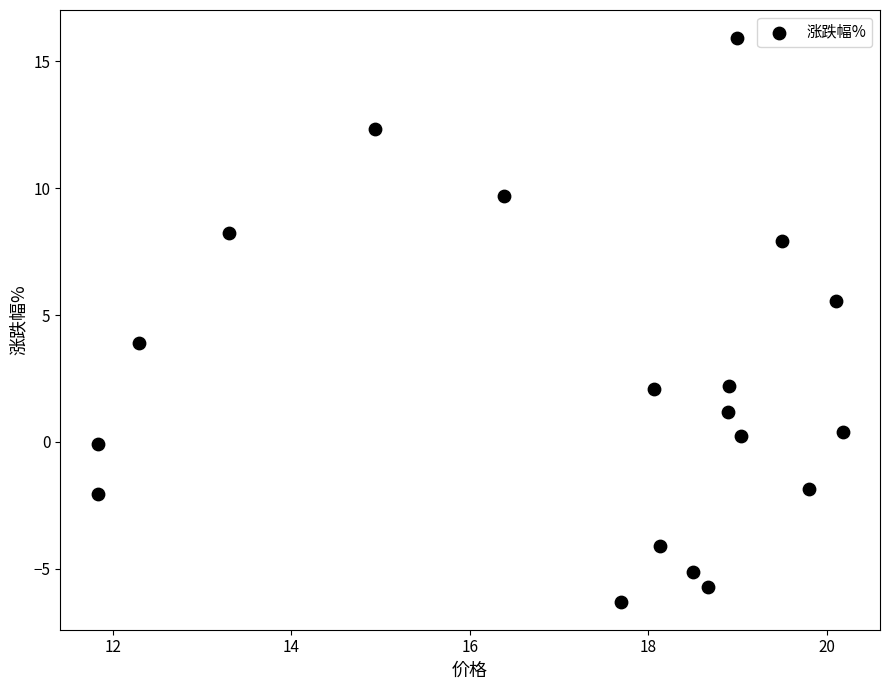

What is the range of Y values (max minus min)?

22.2